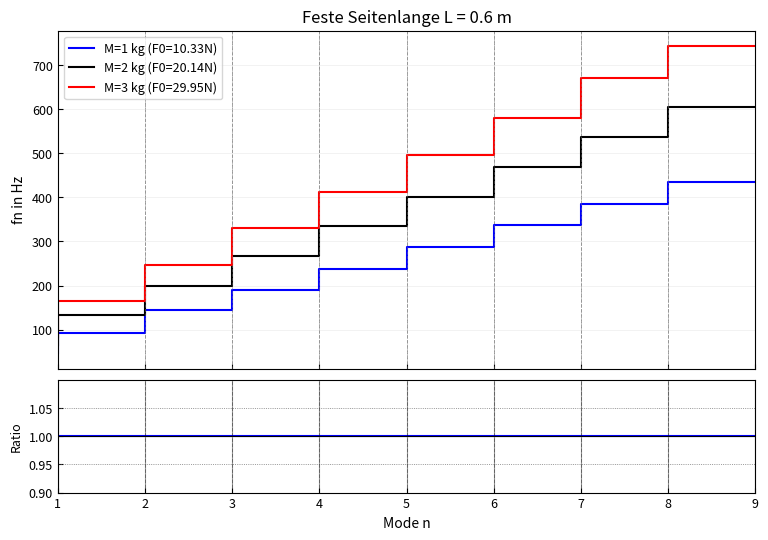

True or false: M=2 kg (F0=20.14N) has more than 0 interior local peaks.

False